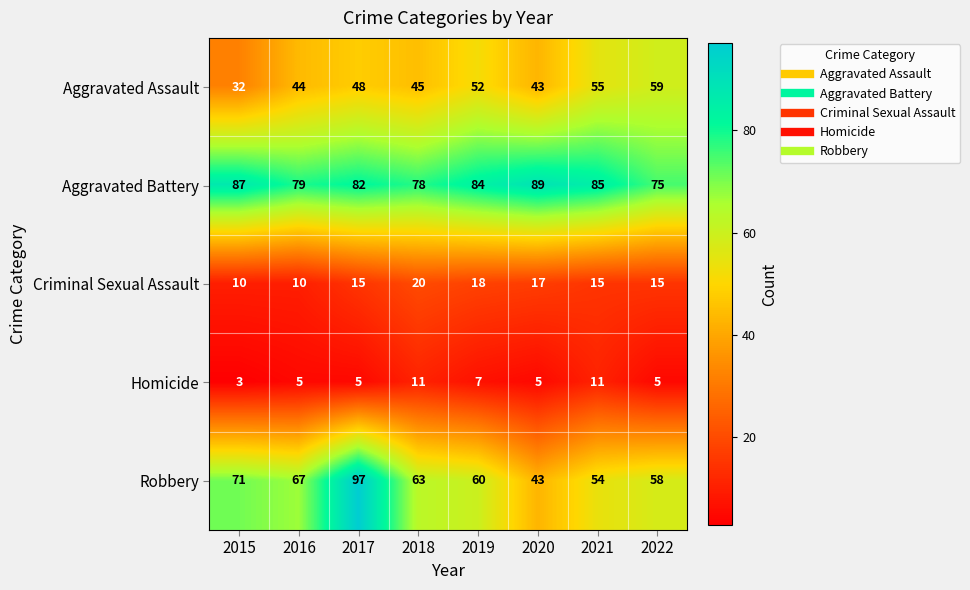

Rank the series by their maximum value, from lowest to highest.

Homicide, Criminal Sexual Assault, Aggravated Assault, Aggravated Battery, Robbery